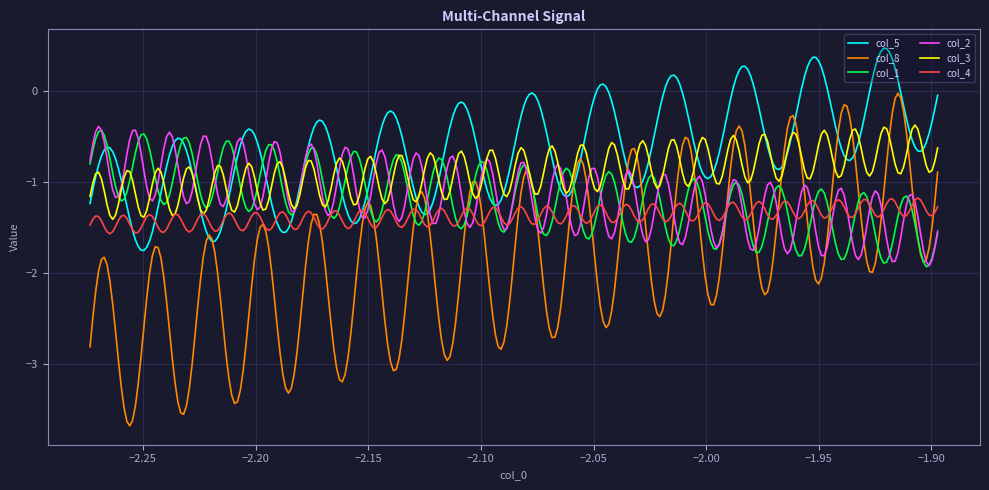

Which series has the largest range (max minus min)?

col_8